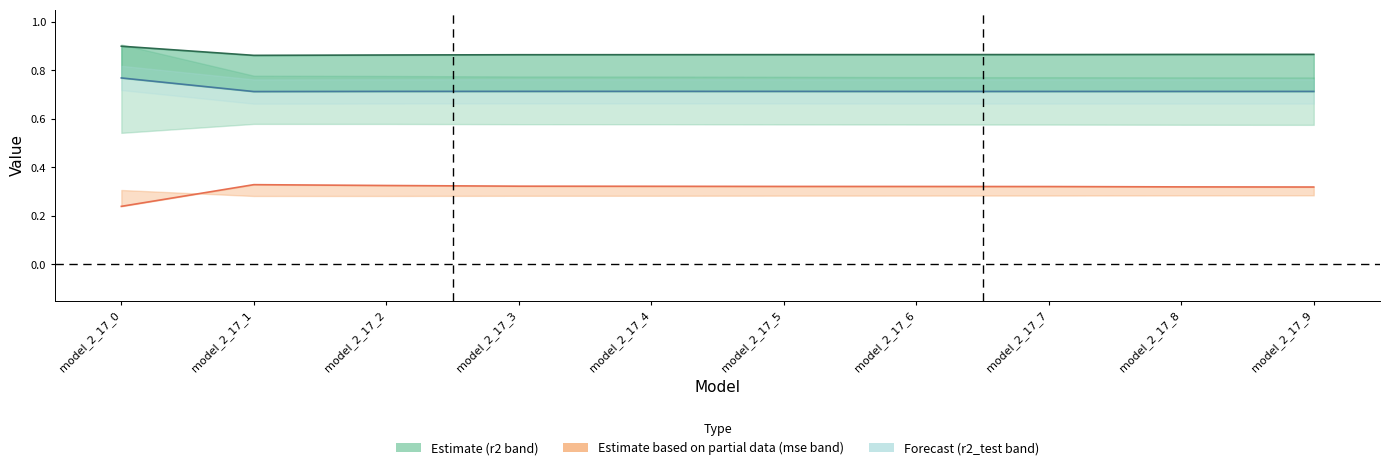

How many interior local peaks does the mse series have?

1